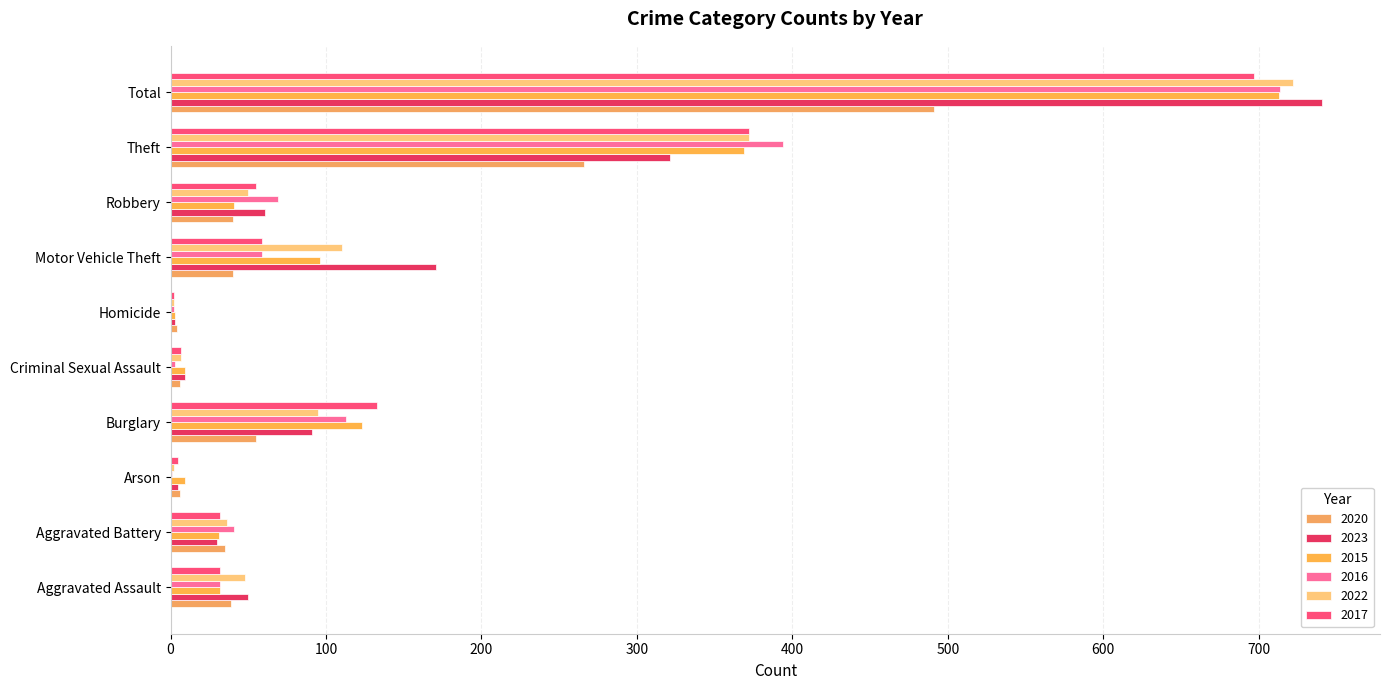

How many series are shown in this chart?

6